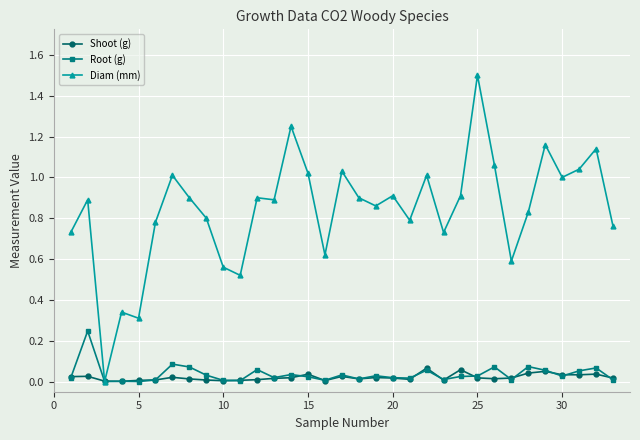

What is the maximum value shown in the chart?

1.5